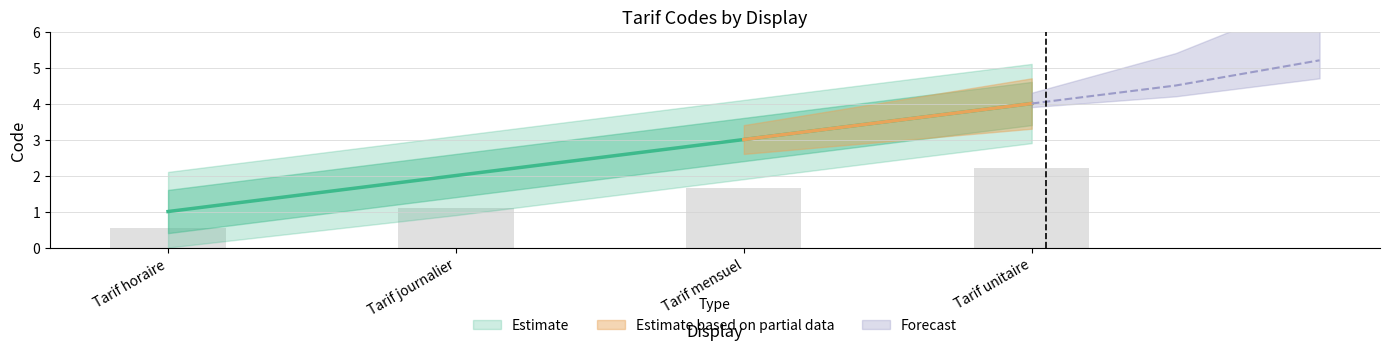

What is the difference between the maximum and second lowest values?

2